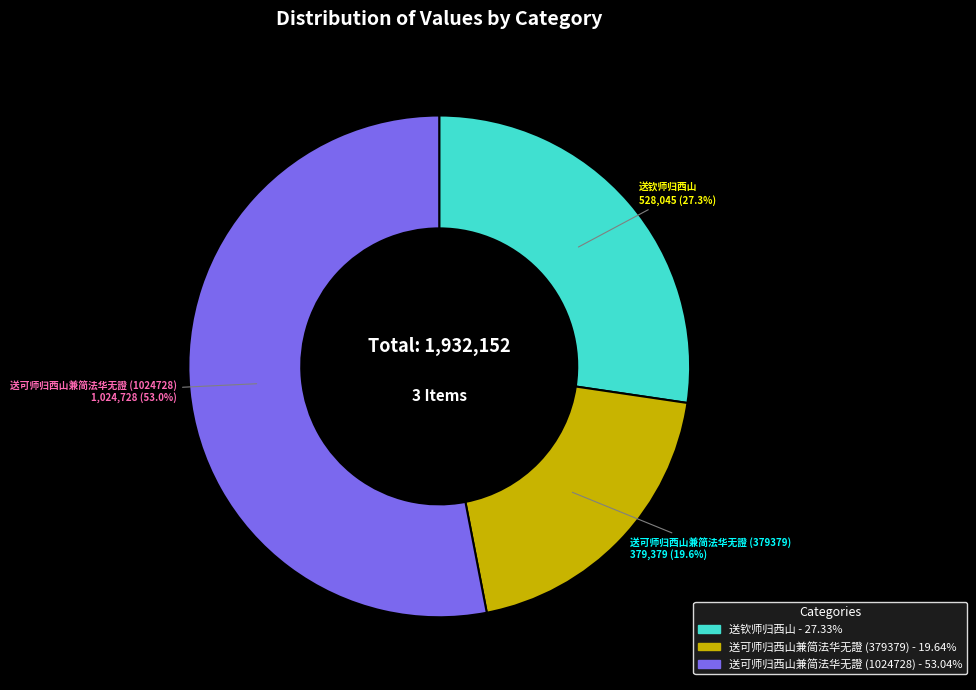

Is there a majority slice in this chart?

Yes